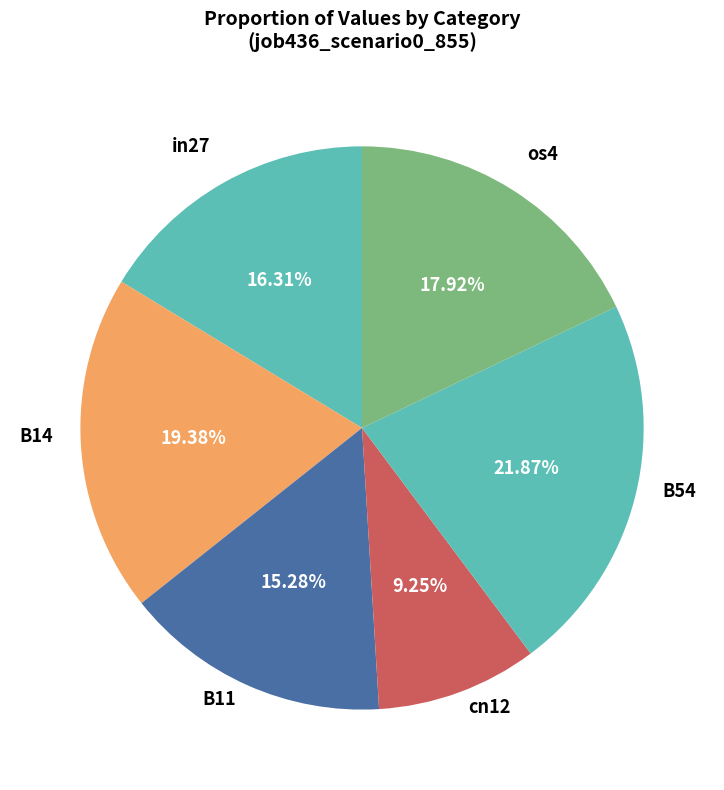

How many slices are in this pie chart?

6